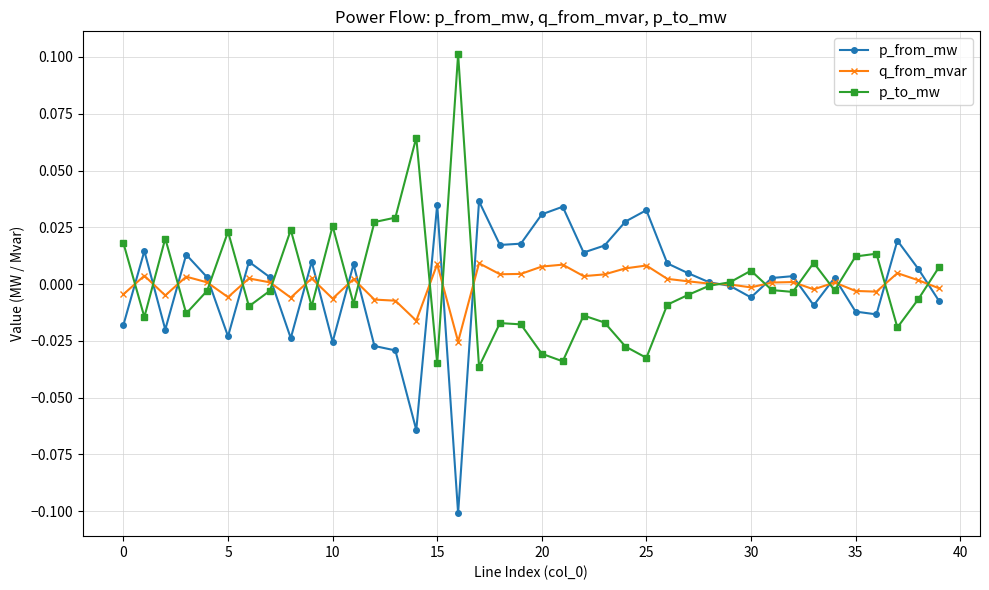

Rank the series by their maximum value, from lowest to highest.

q_from_mvar, p_from_mw, p_to_mw